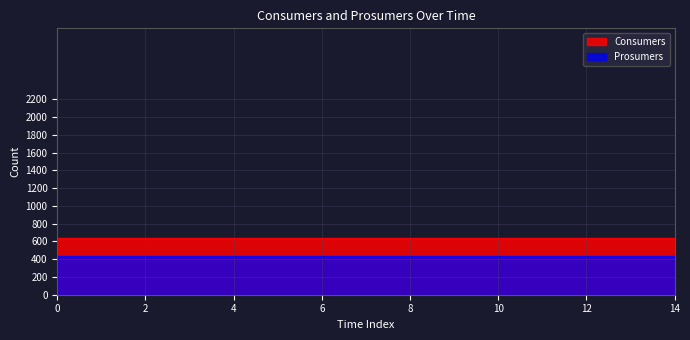

What is the maximum value for Consumers?

635